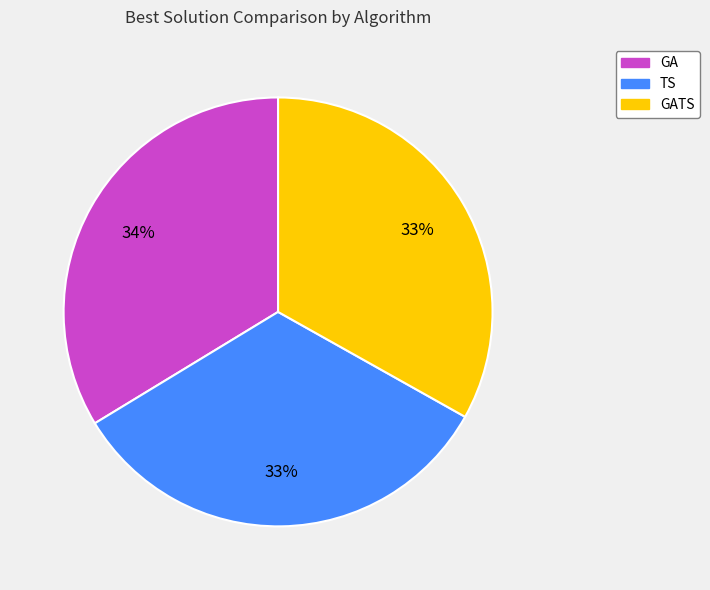

To the nearest percent, what portion does GA represent?

34%